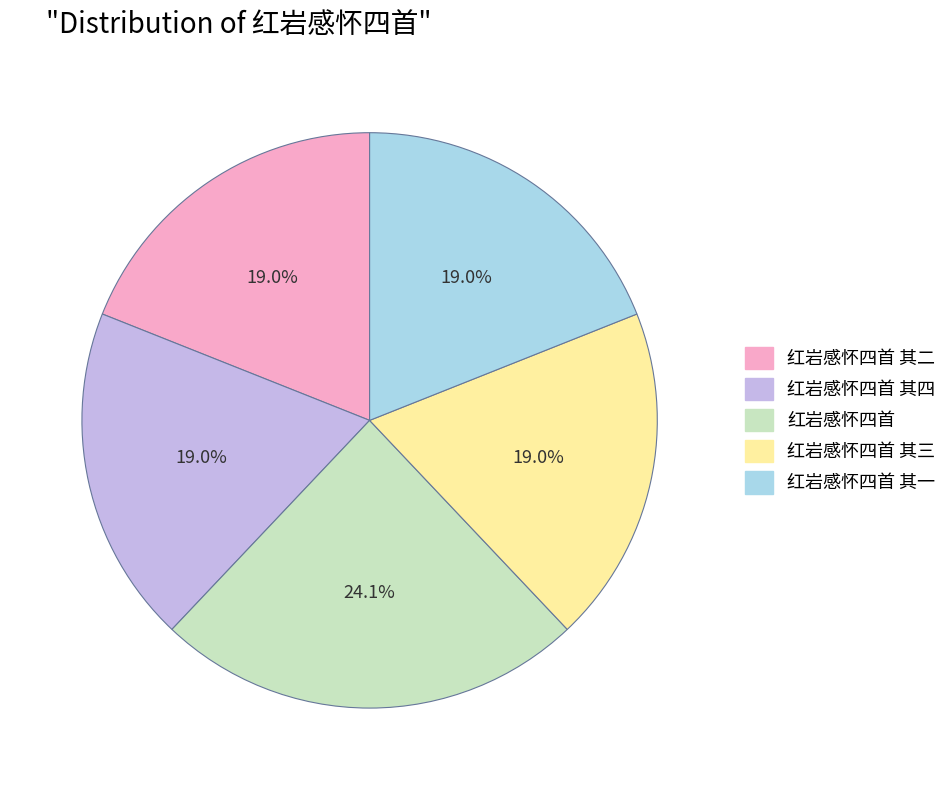

Is there any slice that represents more than half of the pie?

No